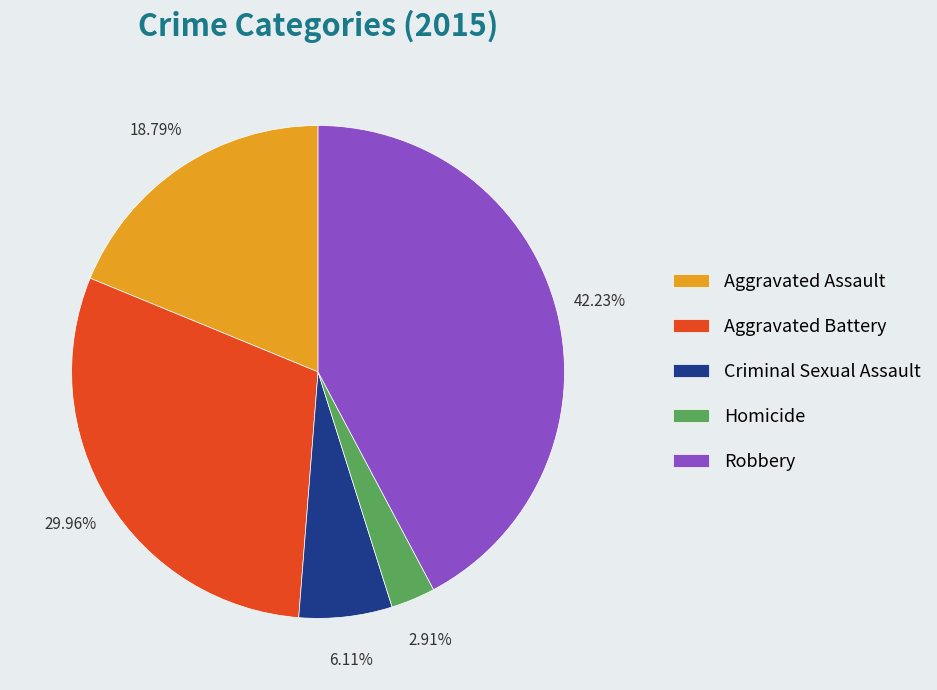

What percentage is the Aggravated Battery slice, to the nearest percent?

30%